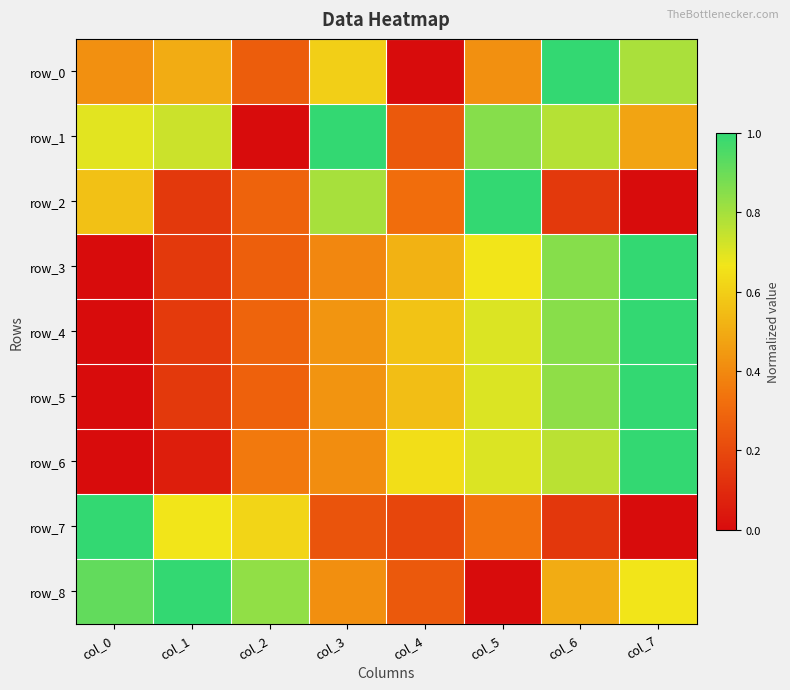

Reading left to right, transcribe all the data shown in this chart.

row_0: col_0=0.4	col_1=0.5	col_2=0.3	col_3=0.6	col_4=0.0	col_5=0.4	col_6=1.0	col_7=0.8
row_1: col_0=0.7	col_1=0.7	col_2=0.0	col_3=1.0	col_4=0.3	col_5=0.9	col_6=0.8	col_7=0.5
row_2: col_0=0.6	col_1=0.1	col_2=0.3	col_3=0.8	col_4=0.3	col_5=1.0	col_6=0.1	col_7=0.0
row_3: col_0=0.0	col_1=0.1	col_2=0.3	col_3=0.4	col_4=0.5	col_5=0.7	col_6=0.9	col_7=1.0
row_4: col_0=0.0	col_1=0.2	col_2=0.3	col_3=0.4	col_4=0.6	col_5=0.7	col_6=0.8	col_7=1.0
row_5: col_0=0.0	col_1=0.1	col_2=0.3	col_3=0.4	col_4=0.6	col_5=0.7	col_6=0.8	col_7=1.0
row_6: col_0=0.0	col_1=0.1	col_2=0.4	col_3=0.4	col_4=0.6	col_5=0.7	col_6=0.8	col_7=1.0
row_7: col_0=1.0	col_1=0.7	col_2=0.6	col_3=0.2	col_4=0.2	col_5=0.3	col_6=0.1	col_7=0.0
row_8: col_0=0.9	col_1=1.0	col_2=0.8	col_3=0.4	col_4=0.3	col_5=0.0	col_6=0.5	col_7=0.7